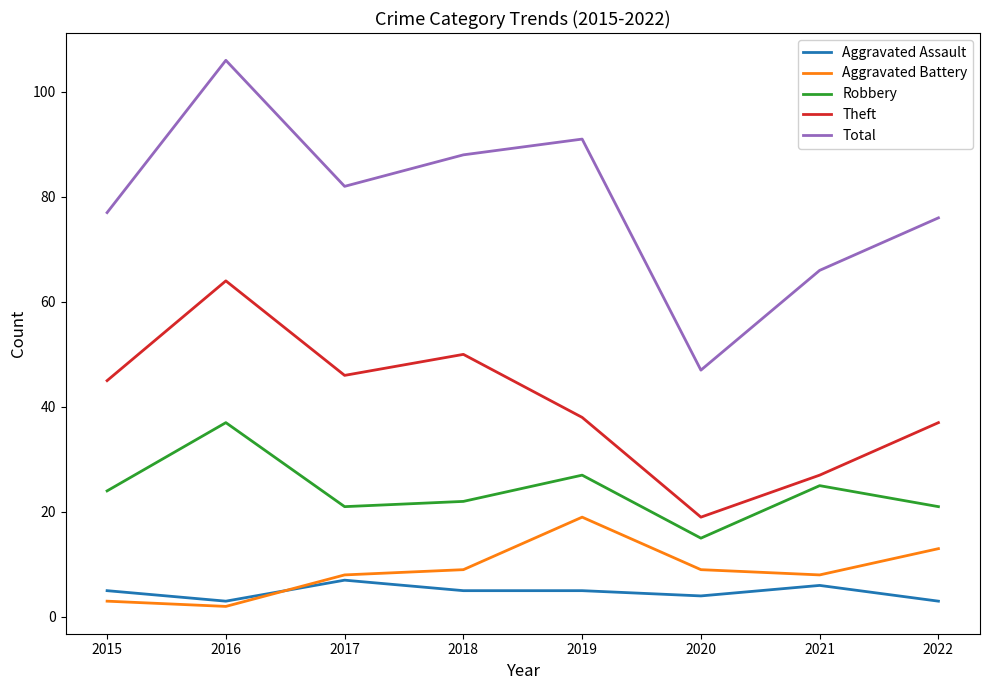

Is it true that Theft equals 45 at 2015?

True